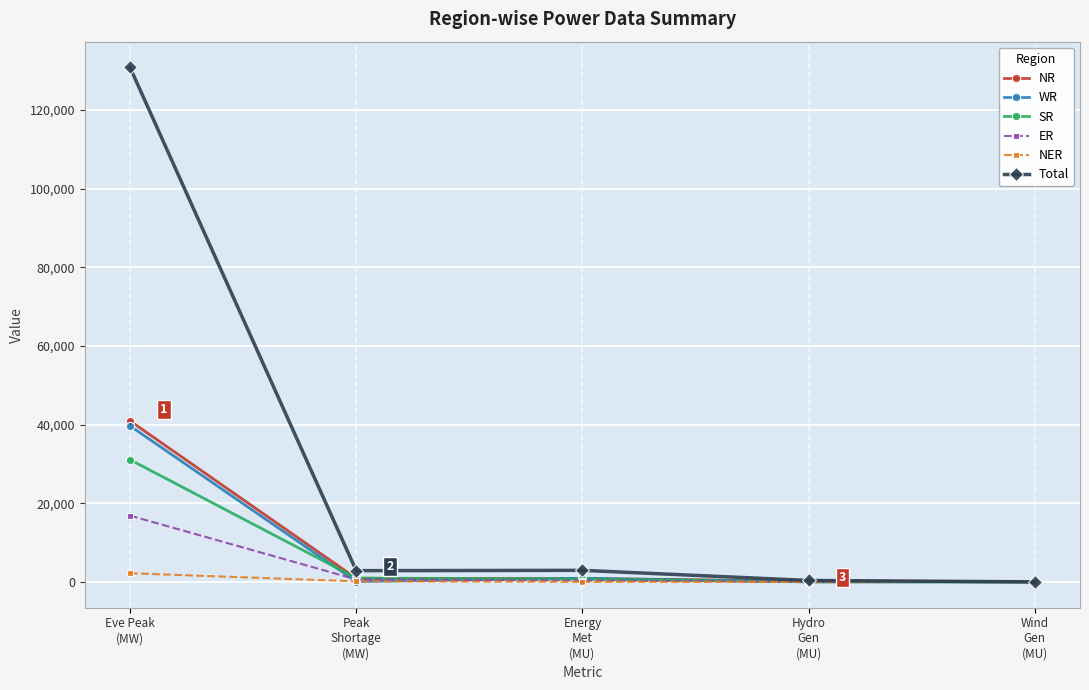

What is the maximum value for WR?

39695